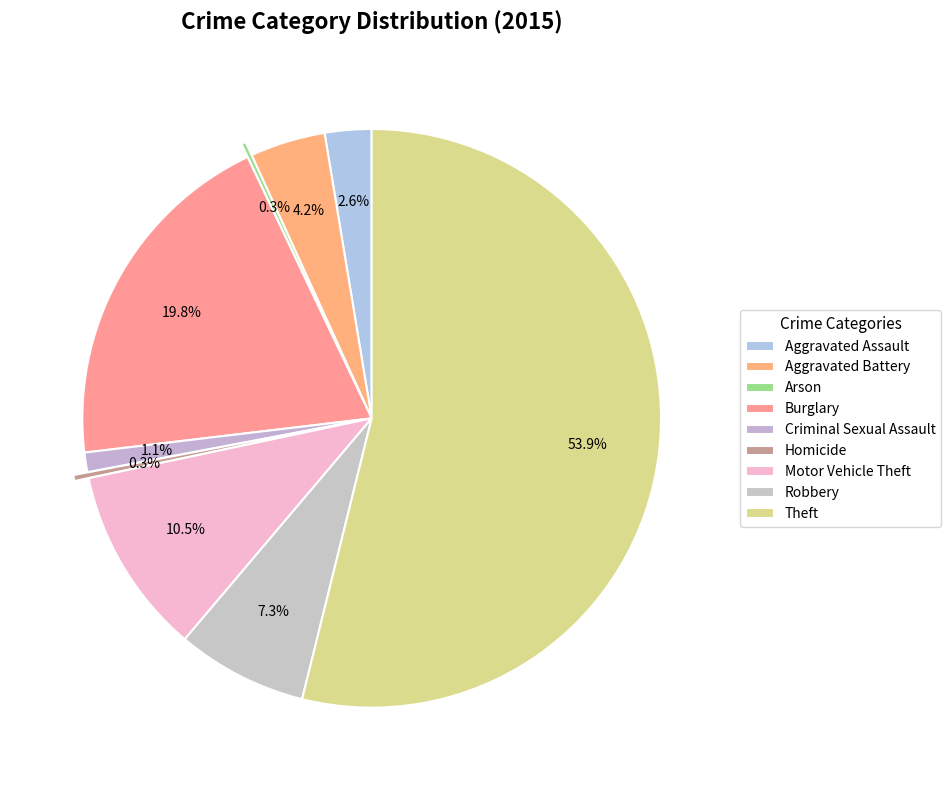

To the nearest percent, what percentage of the pie is Motor Vehicle Theft?

11%